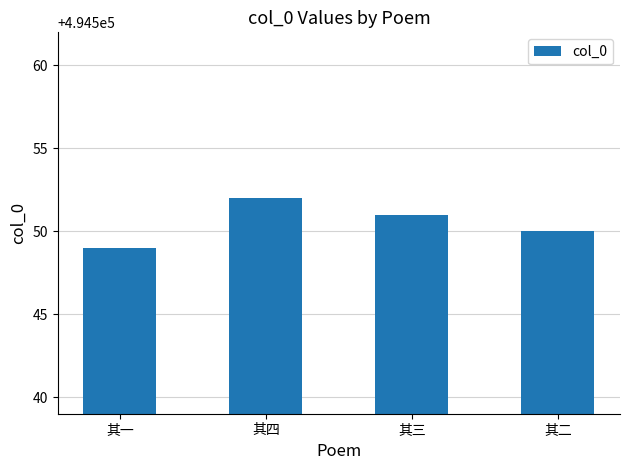

Does the chart contain stacked bars?

No